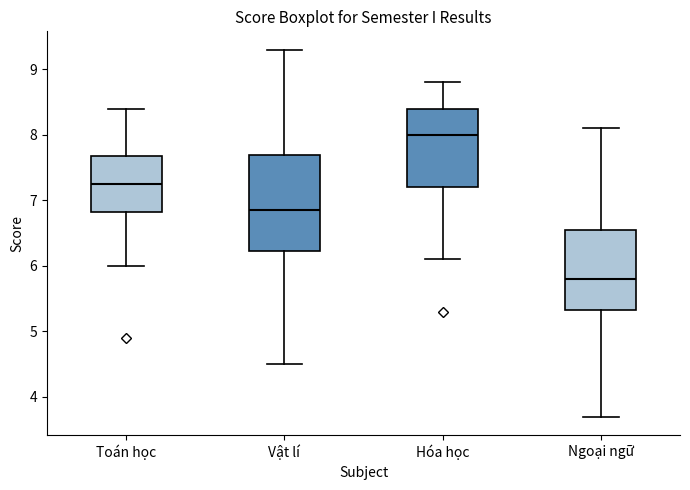

Reading left to right, read every box against the y-axis: the position of its median line, the range the box covers, and the ends of its whiskers. The values are not printed on the chart, so give them approximately, as read against the axis.

Toán học: median 7.3, box 6.8 to 7.7, whiskers 6.0 to 8.4
Vật lí: median 6.9, box 6.2 to 7.7, whiskers 4.5 to 9.3
Hóa học: median 8.0, box 7.2 to 8.4, whiskers 6.1 to 8.8
Ngoại ngữ: median 5.8, box 5.3 to 6.6, whiskers 3.7 to 8.1